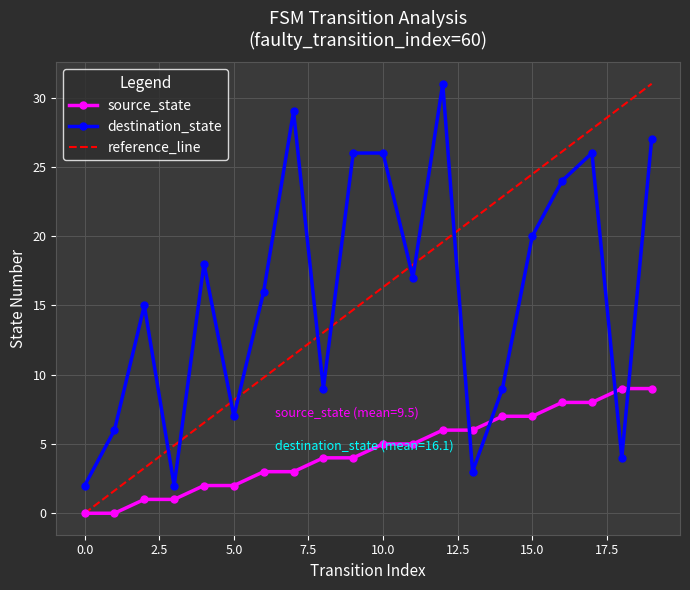

Reading left to right, what are all the values shown in this chart?

source_state: 0	0	1	1	2	2	3	3	4	4	5	5	6	6	7	7	8	8	9	9
destination_state: 2	6	15	2	18	7	16	29	9	26	26	17	31	3	9	20	24	26	4	27